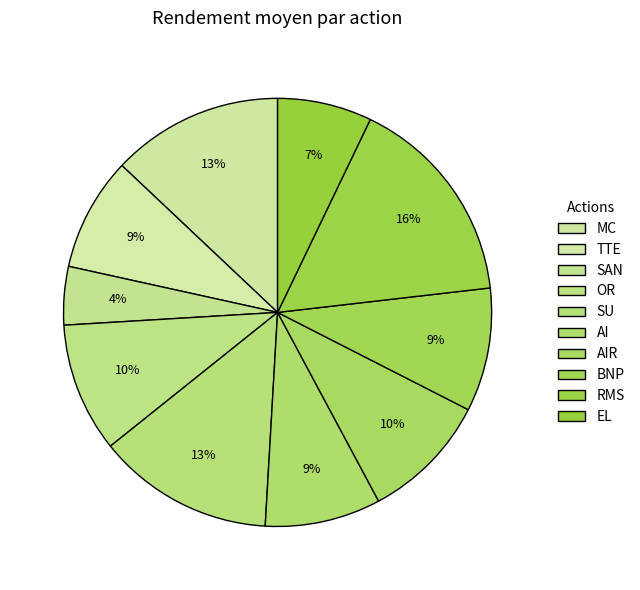

Count the number of slices in the pie.

10